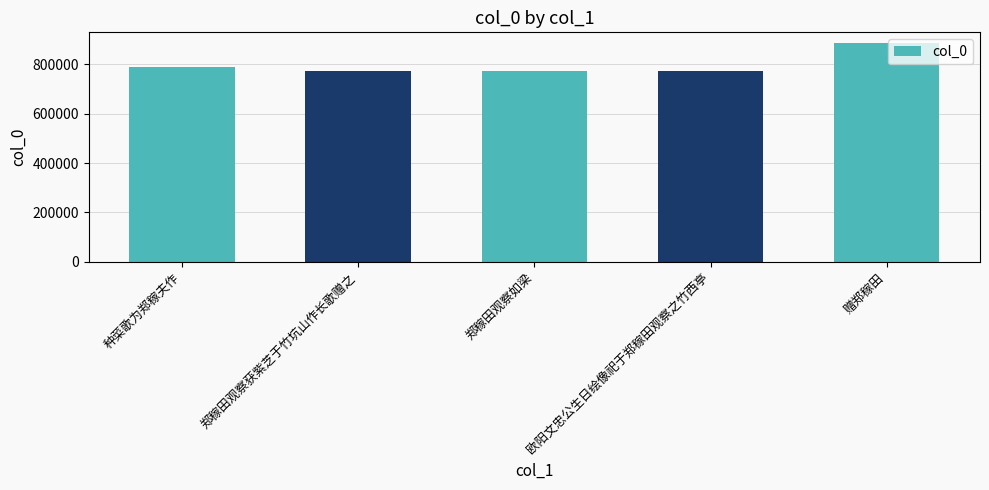

At which label is the value closest to 829432?

种菜歌为郑稼夫作